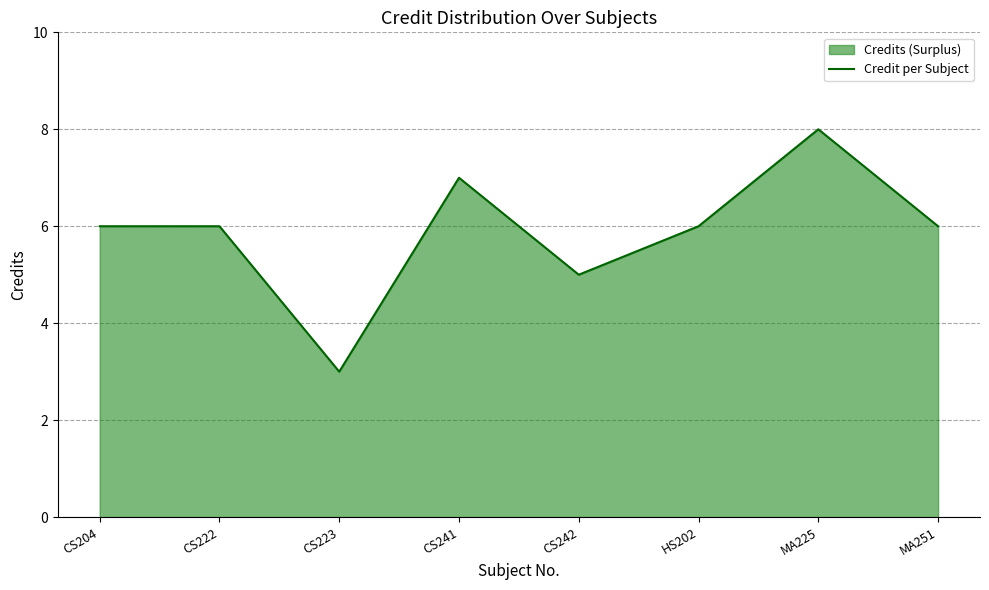

True or false: the data has more than 1 interior local peaks.

True